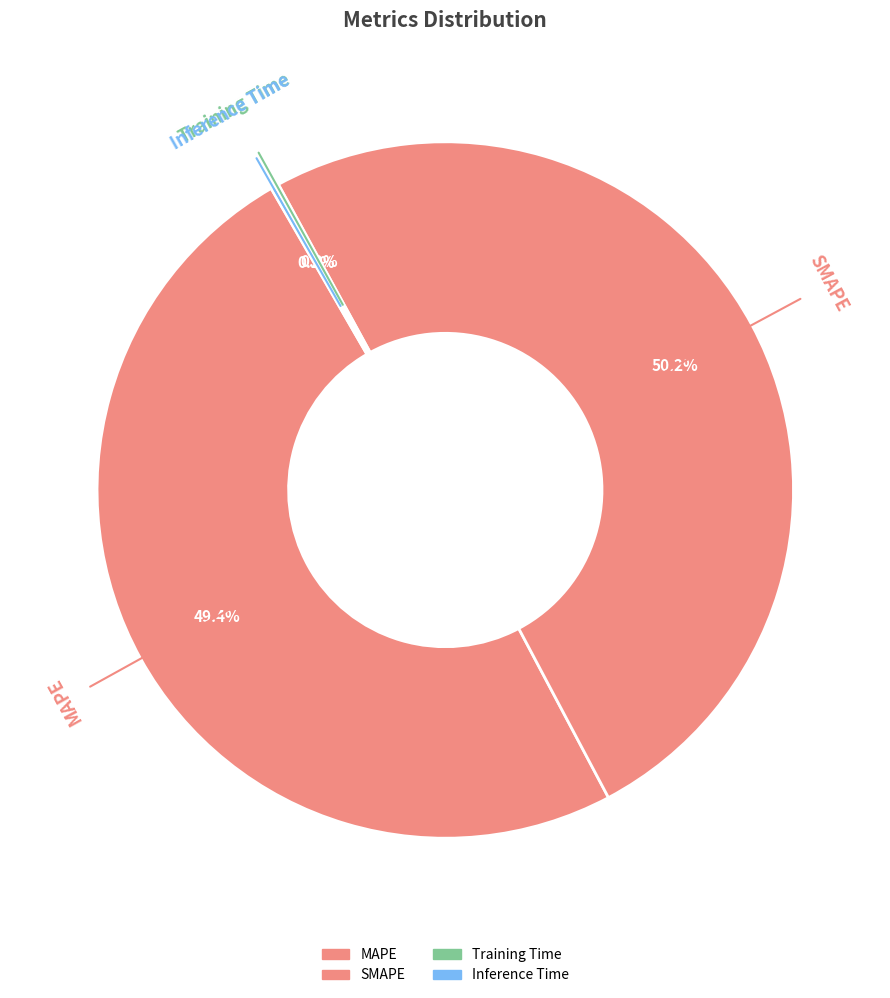

What percentage is the MAPE slice, to the nearest percent?

49%